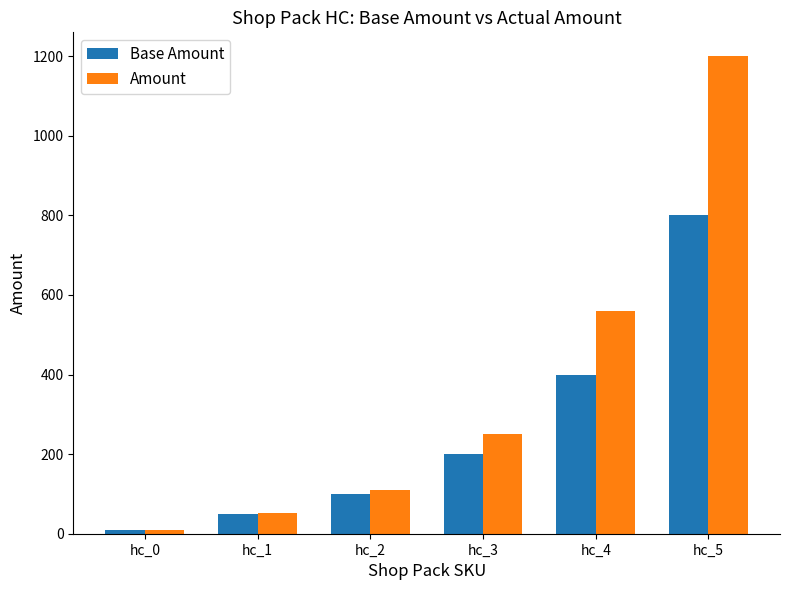

What is the average value of the Amount series?

364